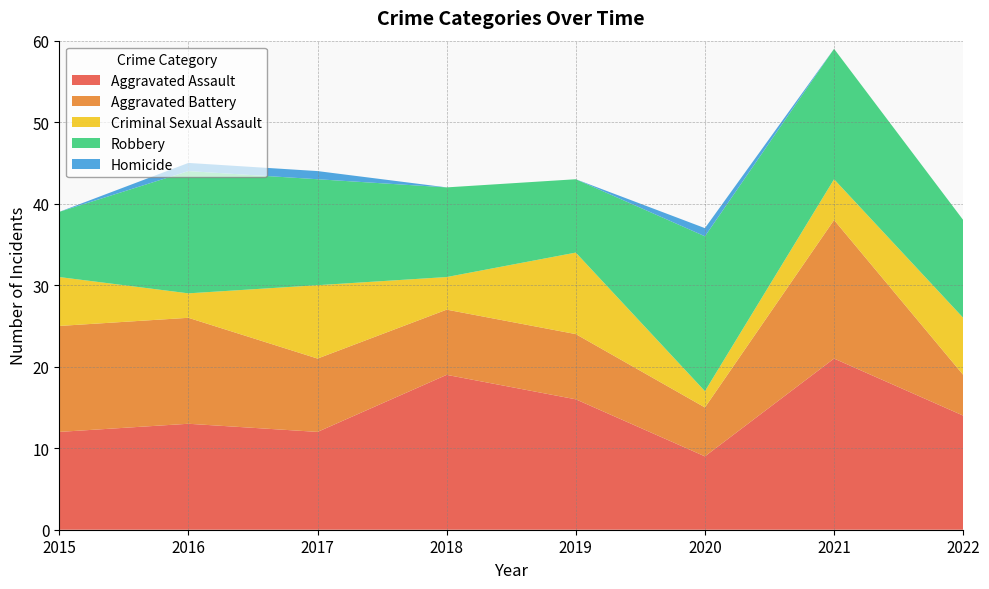

Reading left to right, what are all the values shown in this chart?

Aggravated Assault: 2015=12	2016=13	2017=12	2018=19	2019=16	2020=9	2021=21	2022=14
Aggravated Battery: 2015=13	2016=13	2017=9	2018=8	2019=8	2020=6	2021=17	2022=5
Criminal Sexual Assault: 2015=6	2016=3	2017=9	2018=4	2019=10	2020=2	2021=5	2022=7
Robbery: 2015=8	2016=15	2017=13	2018=11	2019=9	2020=19	2021=16	2022=12
Homicide: 2015=0	2016=1	2017=1	2018=0	2019=0	2020=1	2021=0	2022=0